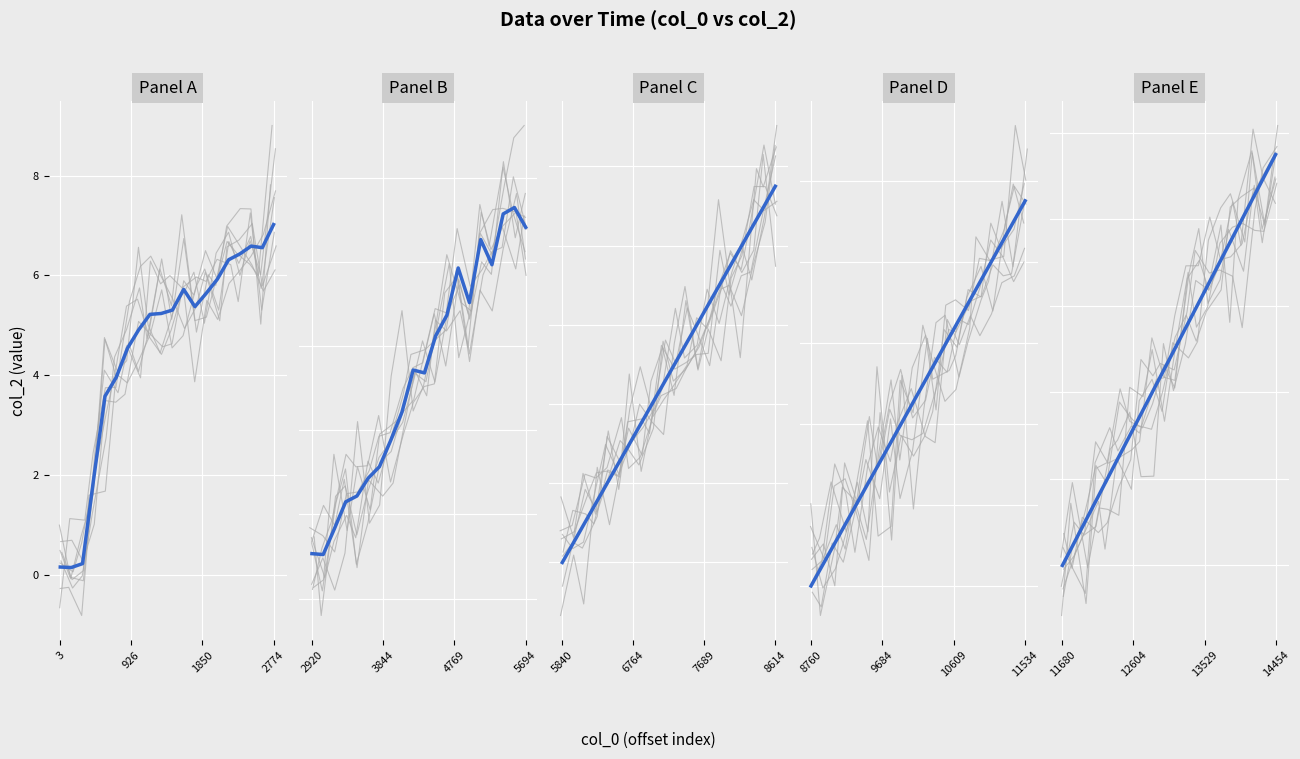

Which series has the largest range (max minus min)?

Panel C